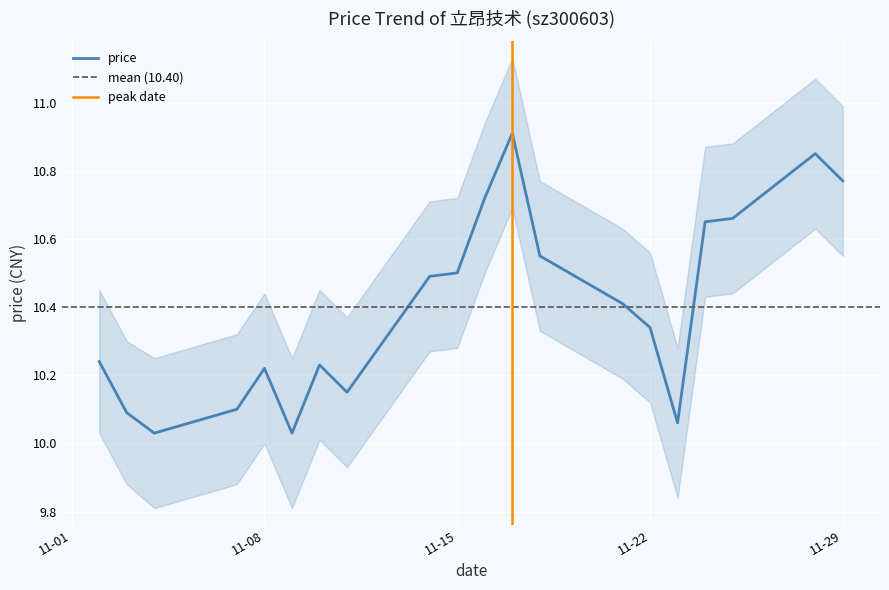

What is the difference between the second highest and second lowest values?

0.8